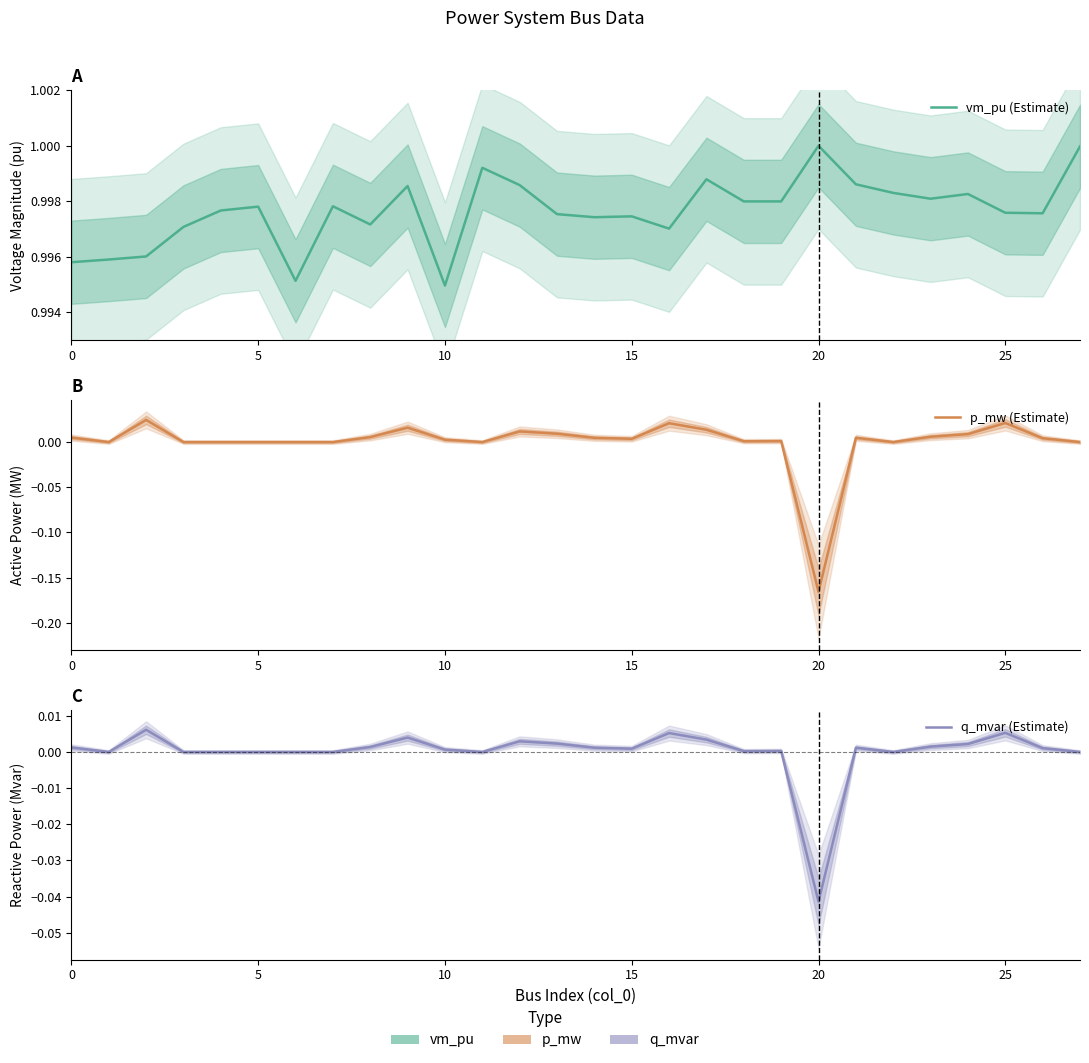

Between 23 and 10, which is larger?

23